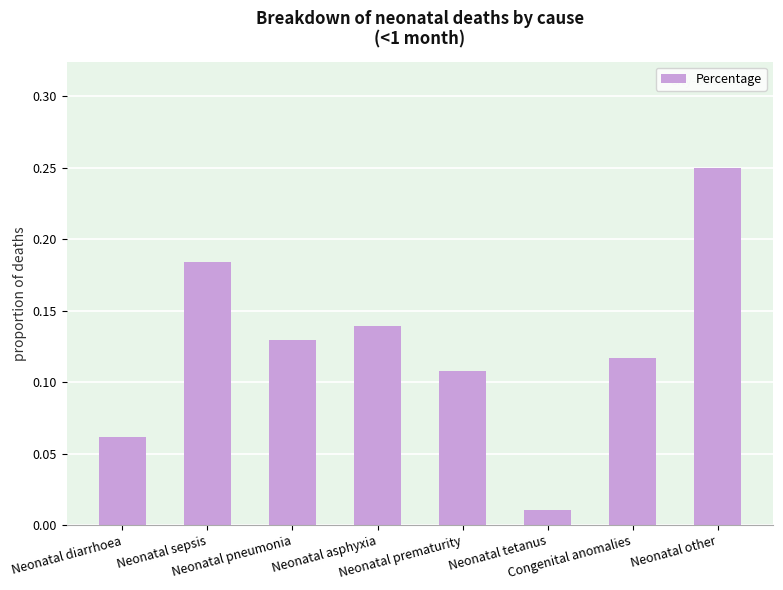

Rank the categories by value from lowest to highest.

Neonatal tetanus, Neonatal diarrhoea, Neonatal prematurity, Congenital anomalies, Neonatal pneumonia, Neonatal asphyxia, Neonatal sepsis, Neonatal other